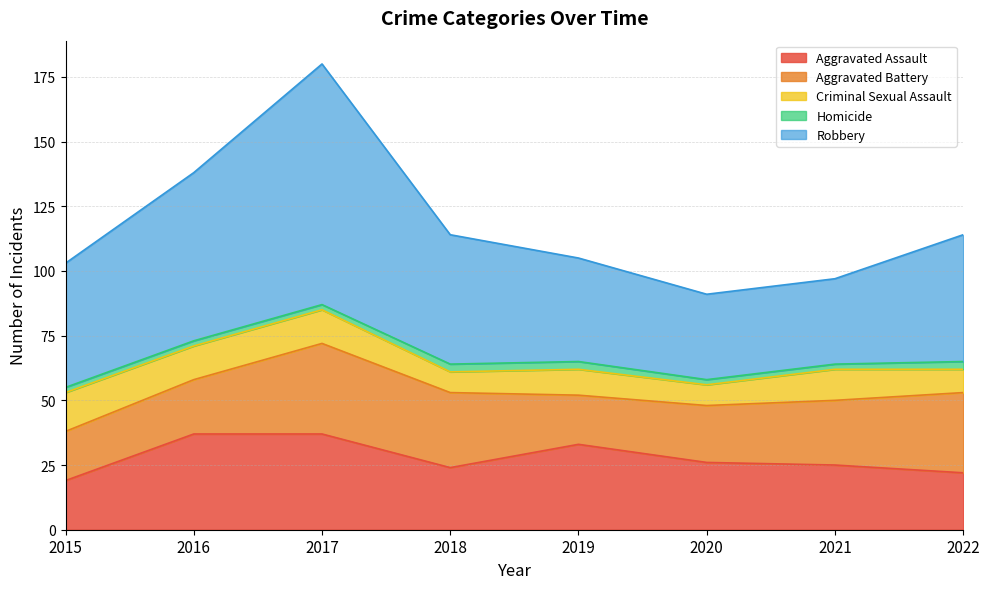

What is the total value across all series at 2017?

180